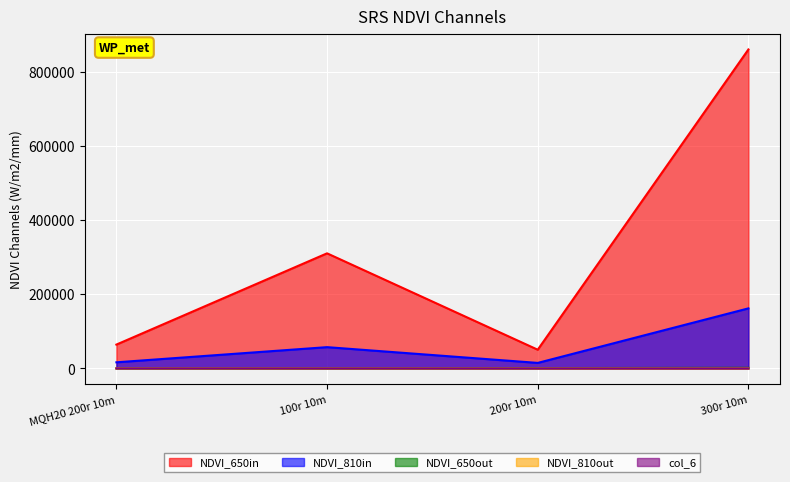

What is the label of the 2nd point from the left?

100r 10m